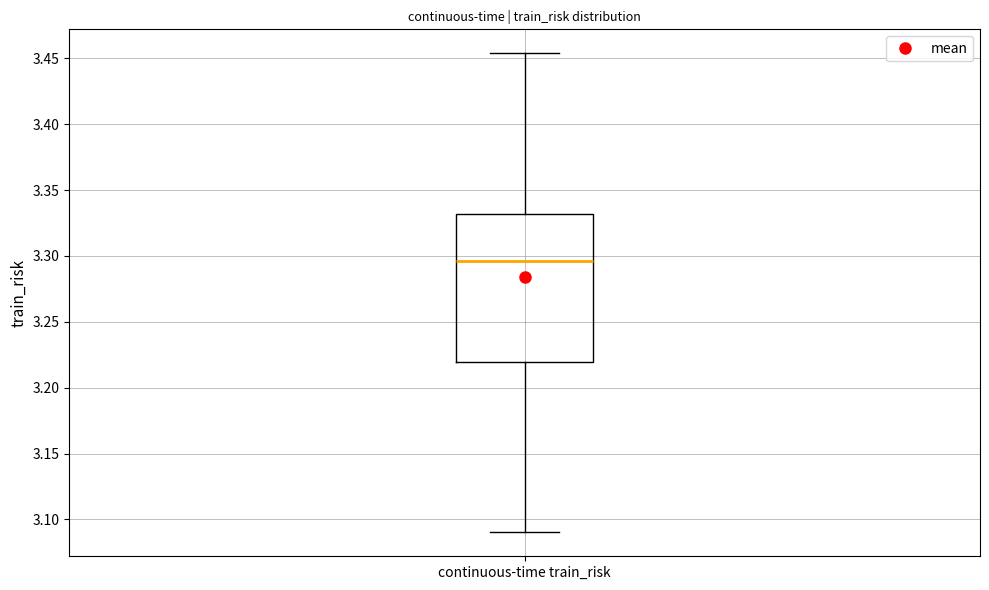

Where does the lower whisker of the box for continuous-time train_risk end on the y-axis? The values are not printed on the chart, so give them approximately, as read against the axis.

3.090